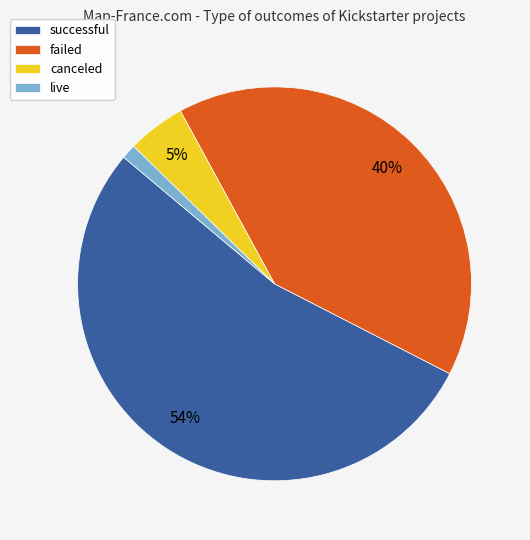

To the nearest percent, what percentage of the pie is successful?

54%